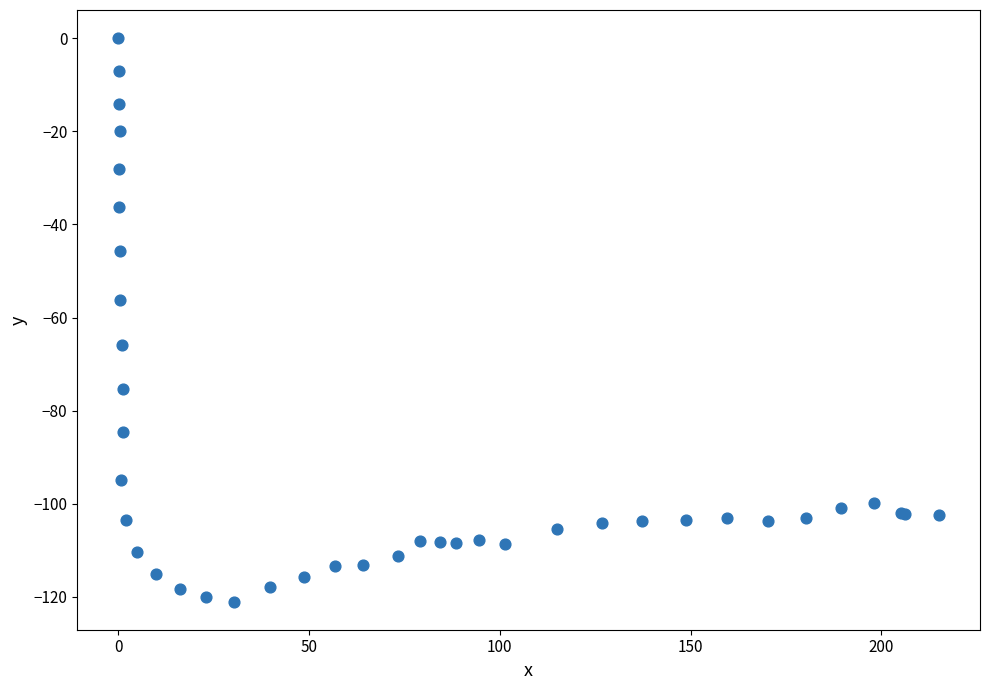

What Y value in the scatter plot is closest to -60?

-56.3